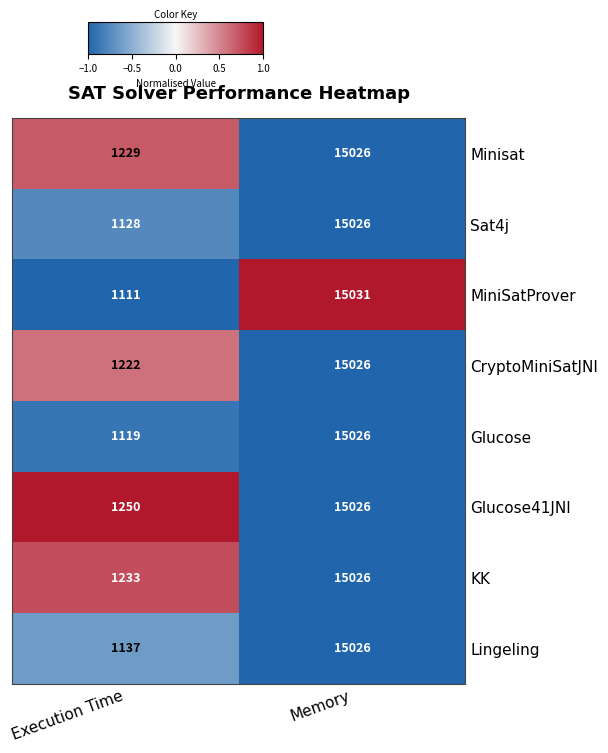

Reading right to left, list all the values displayed in this chart.

Minisat: 15026	1229
Sat4j: 15026	1128
MiniSatProver: 15031	1111
CryptoMiniSatJNI: 15026	1222
Glucose: 15026	1119
Glucose41JNI: 15026	1250
KK: 15026	1233
Lingeling: 15026	1137